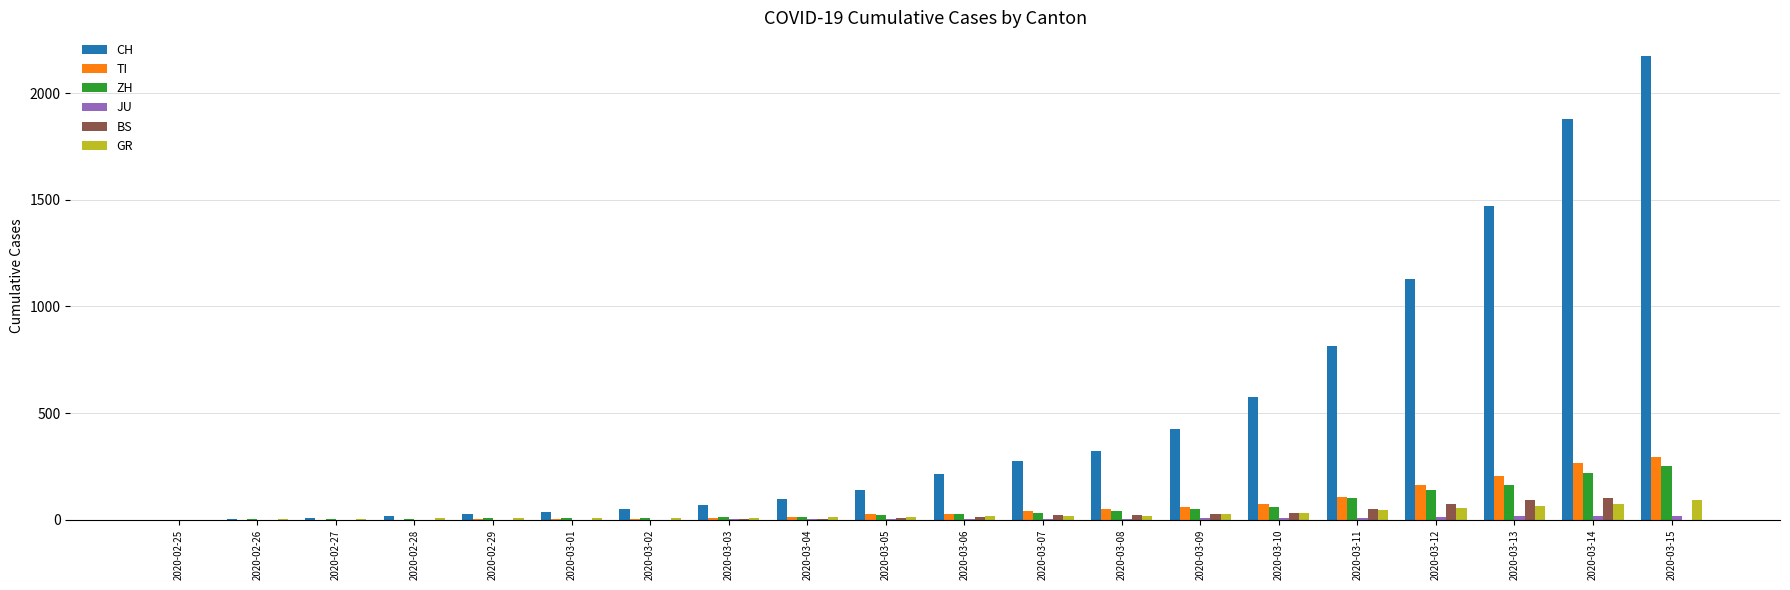

What is the sum of all ZH values?

1166